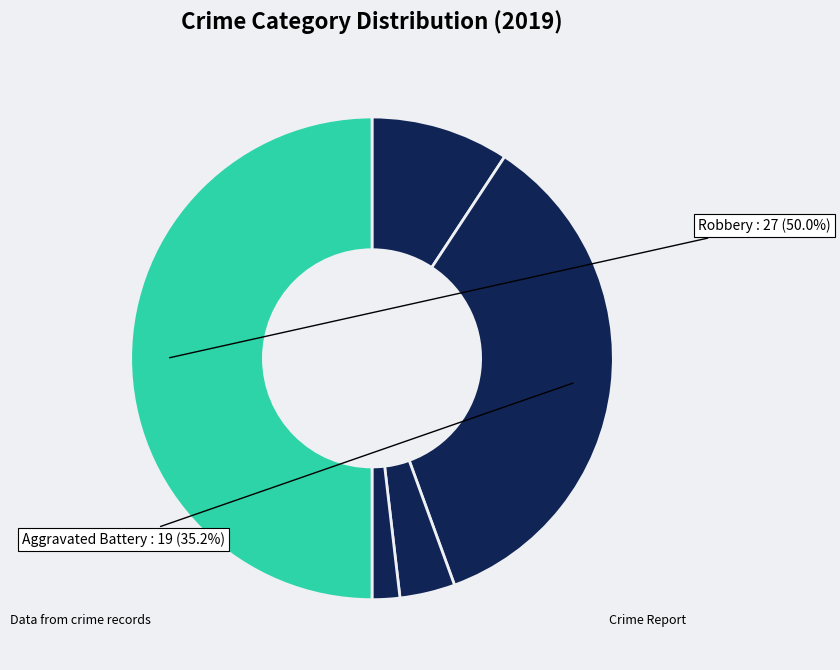

Rank the categories by value from lowest to highest.

Homicide, Criminal Sexual Assault, Aggravated Assault, Aggravated Battery, Robbery